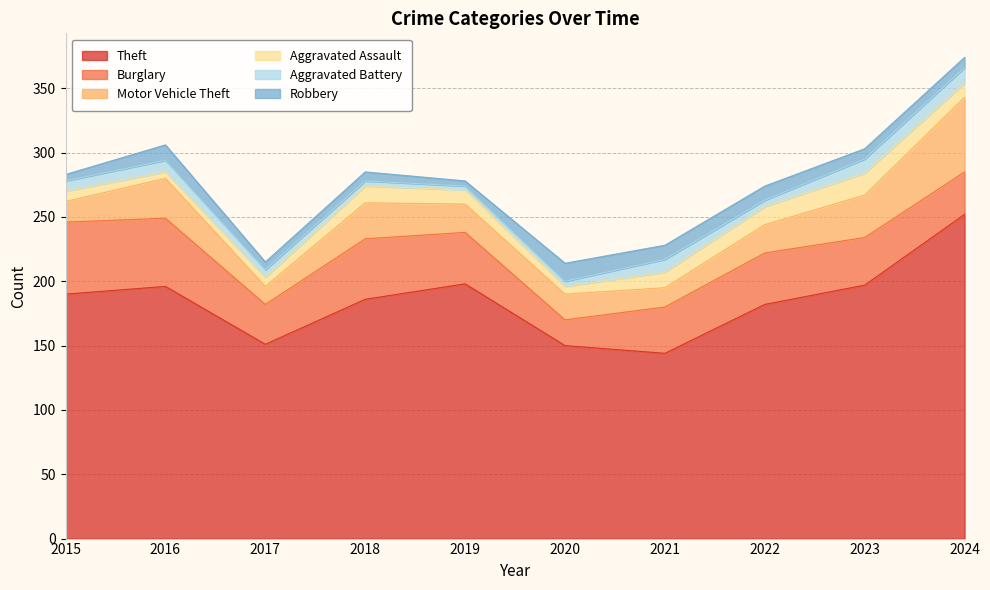

Which category has the highest value across all series?

2024